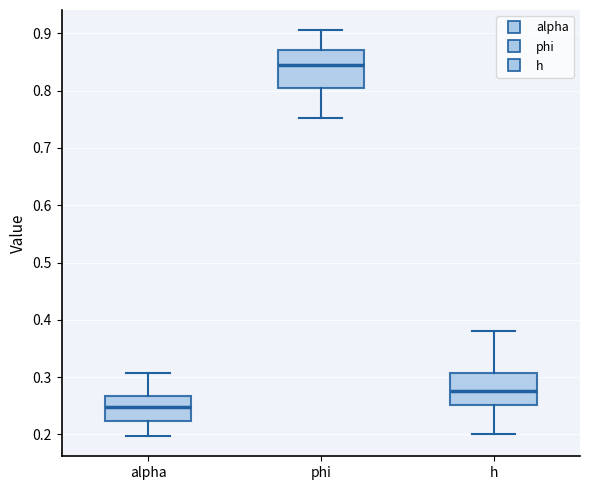

Reading left to right, transcribe this box plot: for each box, give where its median line is, the range the box spans, and where its two whiskers end, as read against the y-axis. The values are not printed on the chart, so give them approximately, as read against the axis.

alpha: median 0.25, box 0.22 to 0.27, whiskers 0.20 to 0.31
phi: median 0.84, box 0.80 to 0.87, whiskers 0.75 to 0.91
h: median 0.28, box 0.25 to 0.31, whiskers 0.20 to 0.38